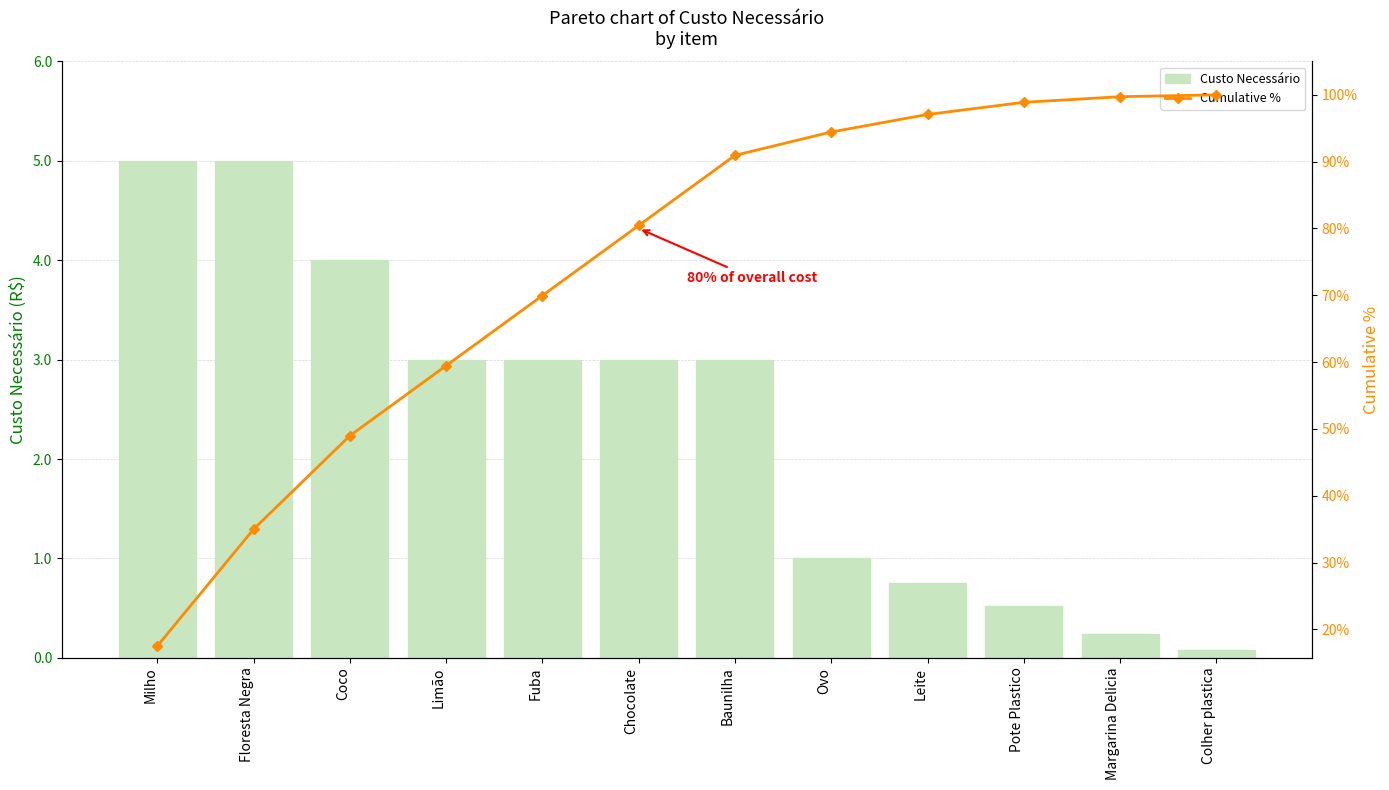

How many data points in Custo Necessário are above 3?

3